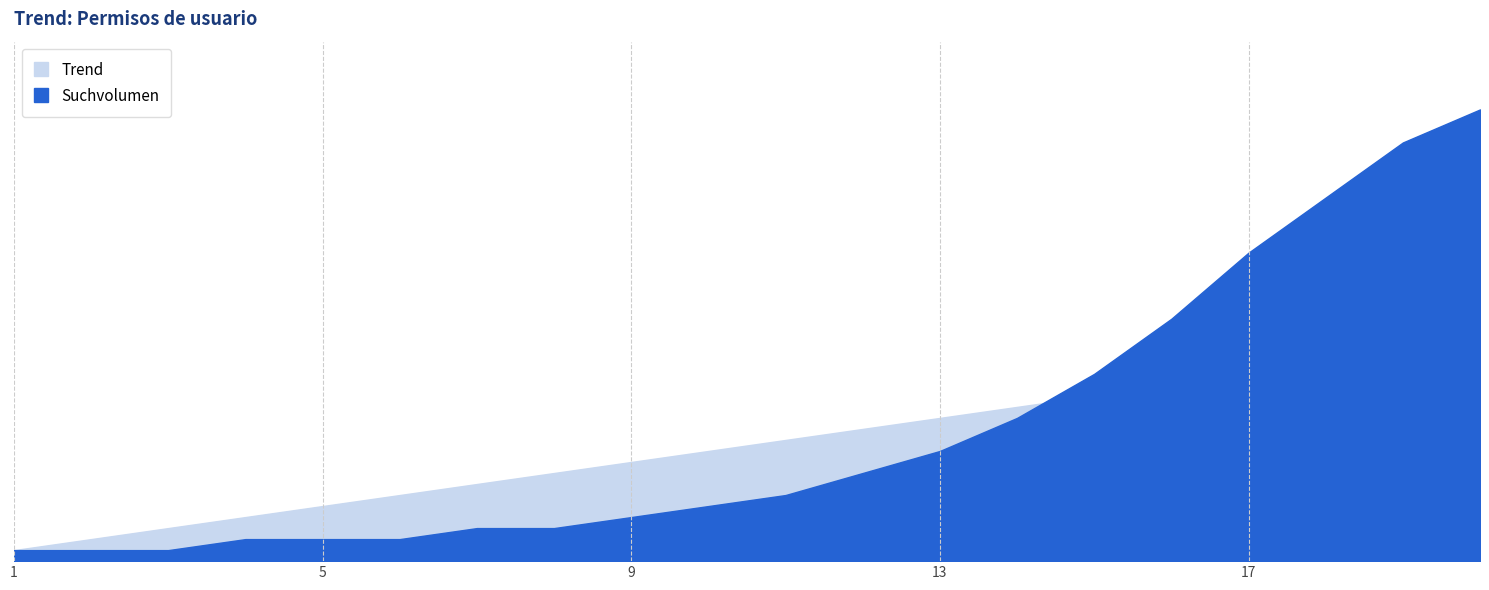

Which series has the largest range (max minus min)?

Suchvolumen